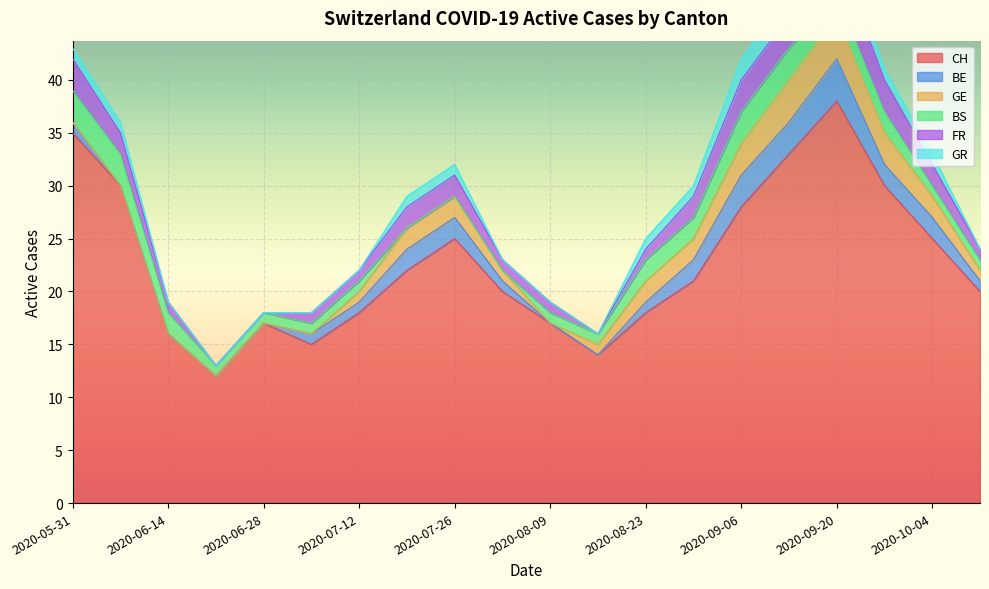

Is it true that GE equals 0 at 2020-06-21?

True